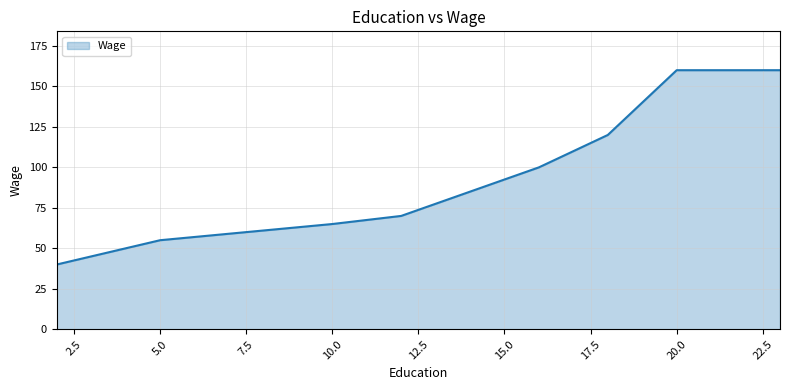

How many lines are shown in the chart?

1